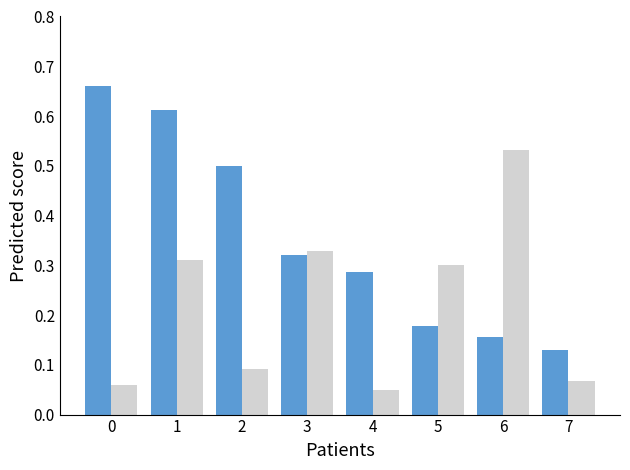

What is the spread (max minus min) of values at 6?

0.4